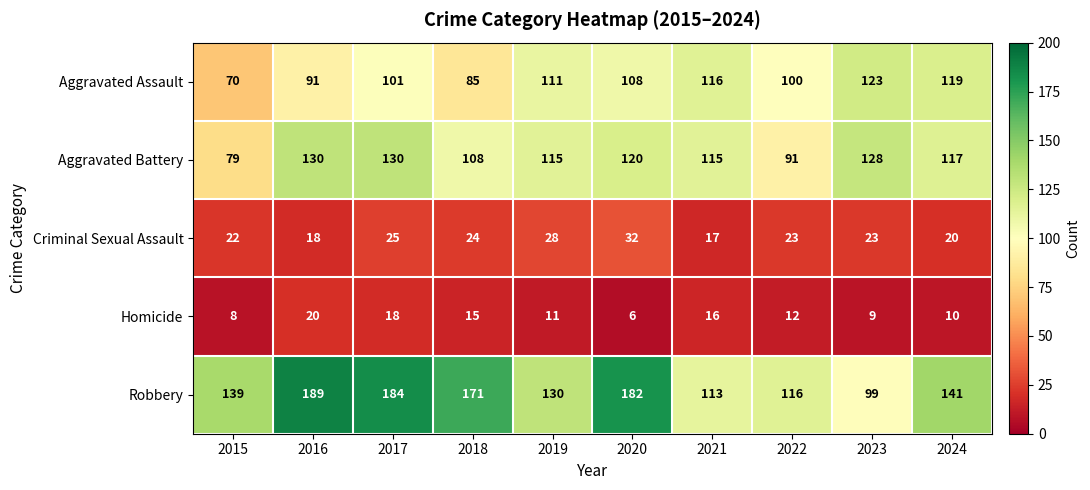

What is the sum of all Aggravated Assault values?

1024